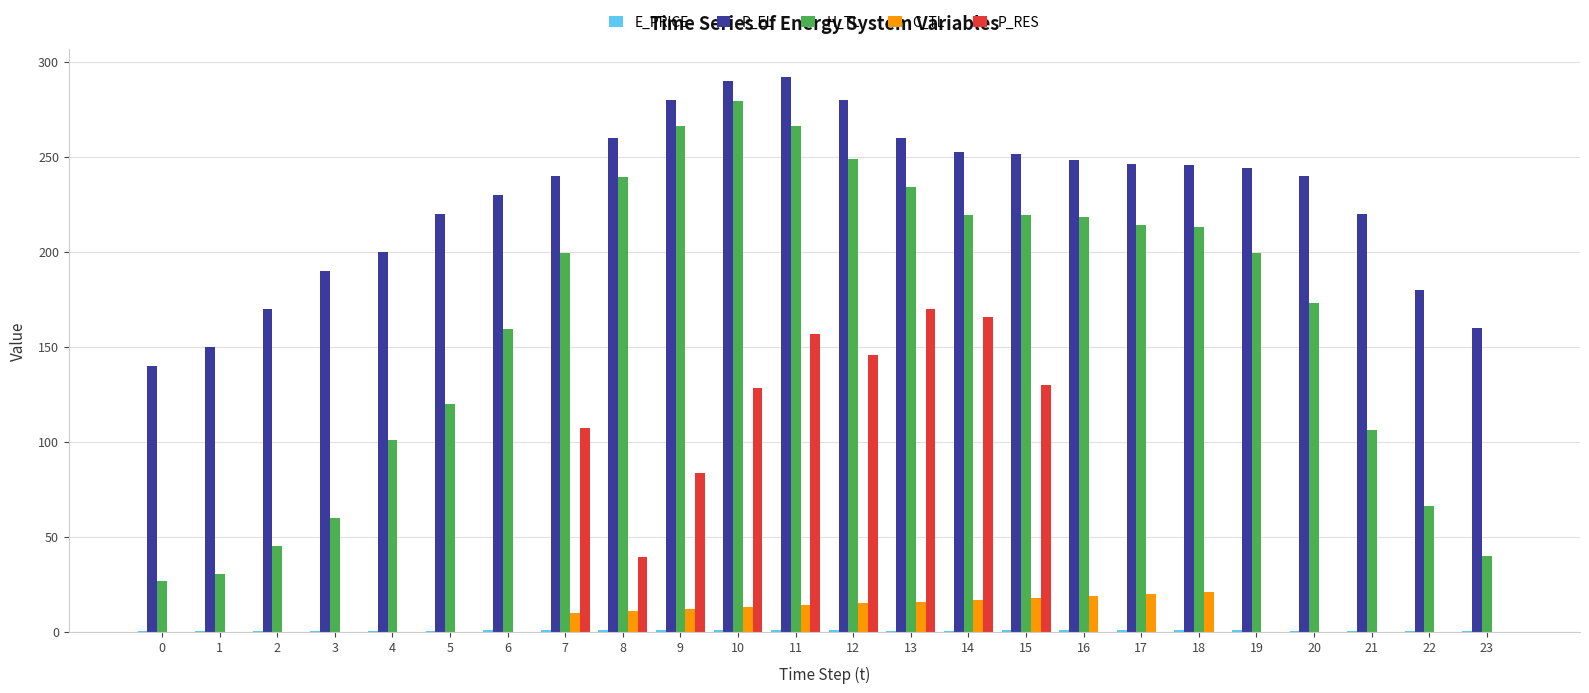

The P_EL series shows 158.1 at 8. True or false?

False